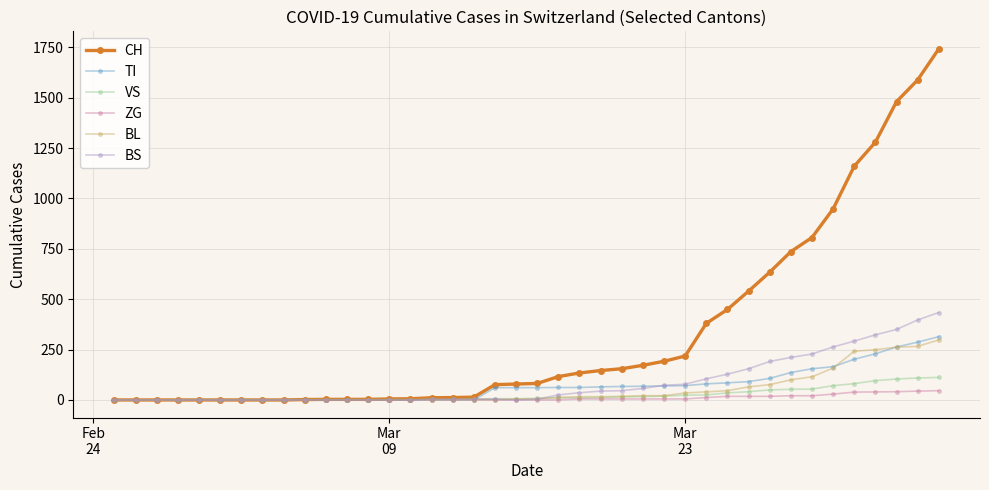

What is the highest value of the ZG series?

46